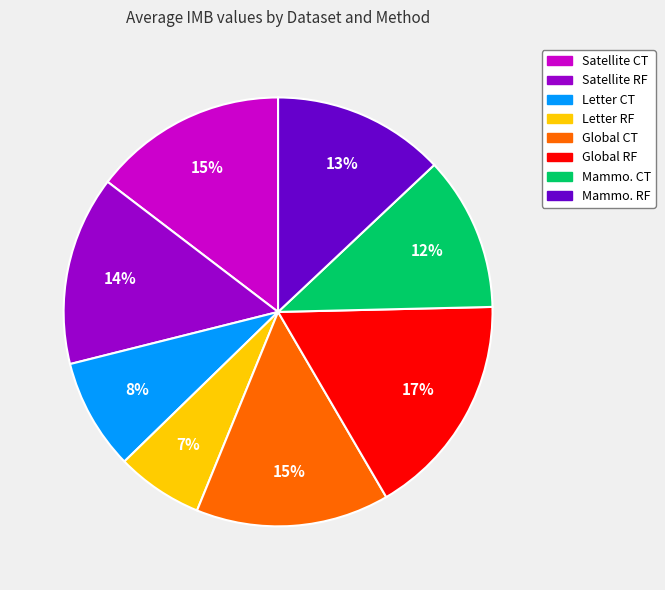

Combined, do Satellite RF and Global CT account for over 50%?

No